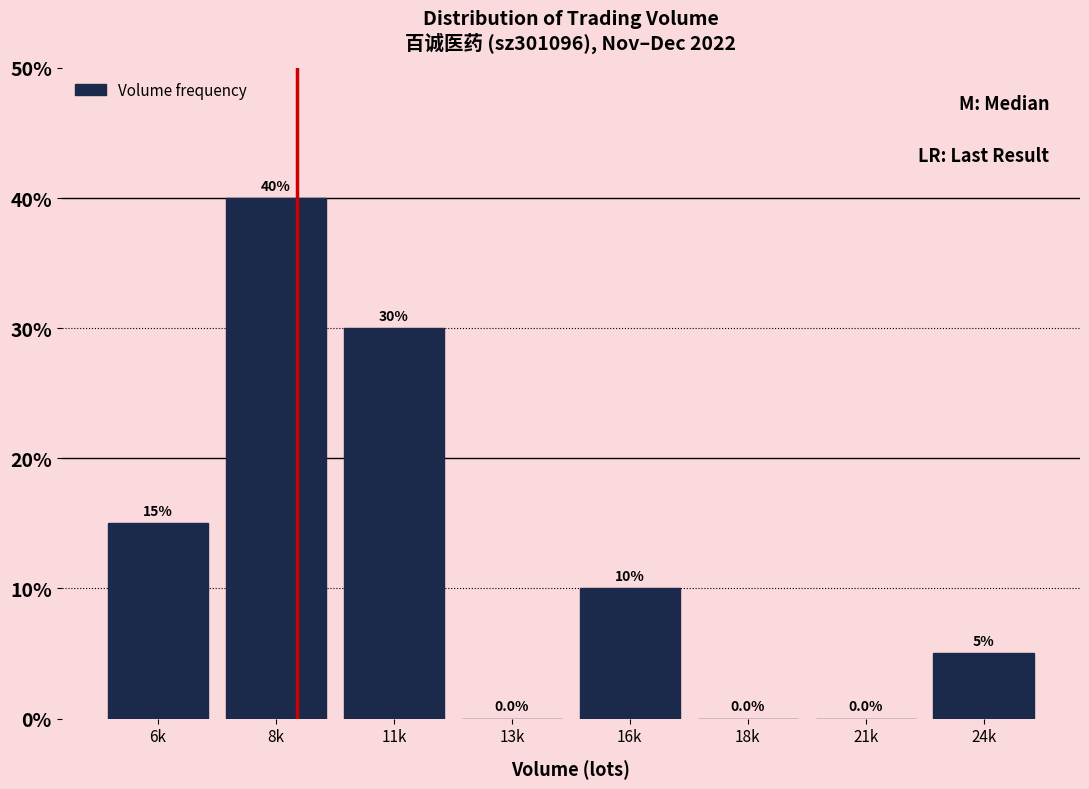

Reading left to right, what are all the values shown in this chart?

6k=15	8k=40	11k=30	13k=0	16k=10	18k=0	21k=0	24k=5